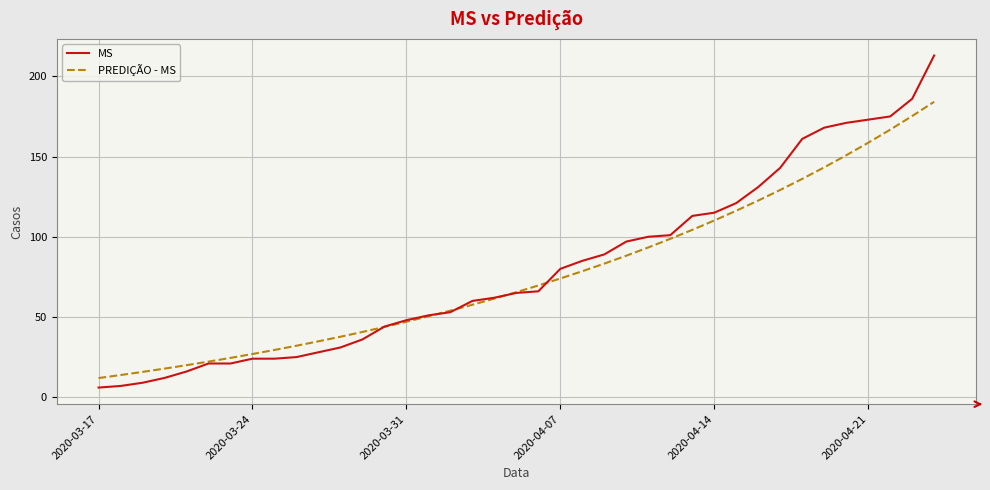

How many lines are shown in the chart?

2